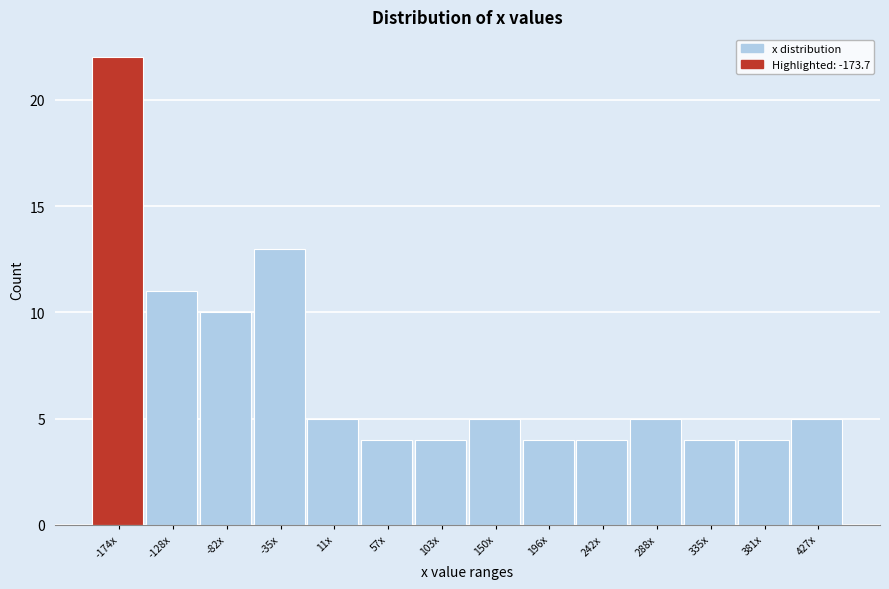

Reading left to right, what are all the values shown in this chart?

22	11	10	13	5	4	4	5	4	4	5	4	4	5